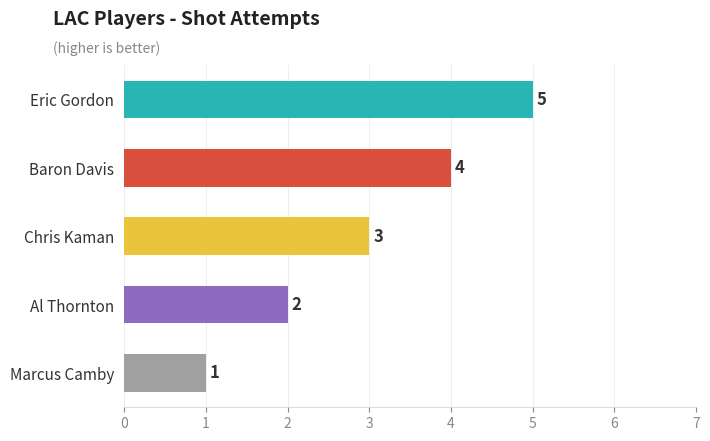

Which label corresponds to the smallest value in the chart?

Marcus Camby